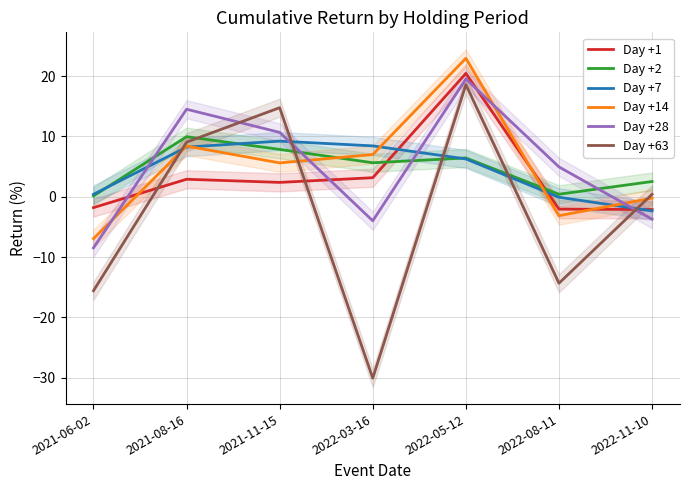

How many values in the Day +1 series exceed 2?

4